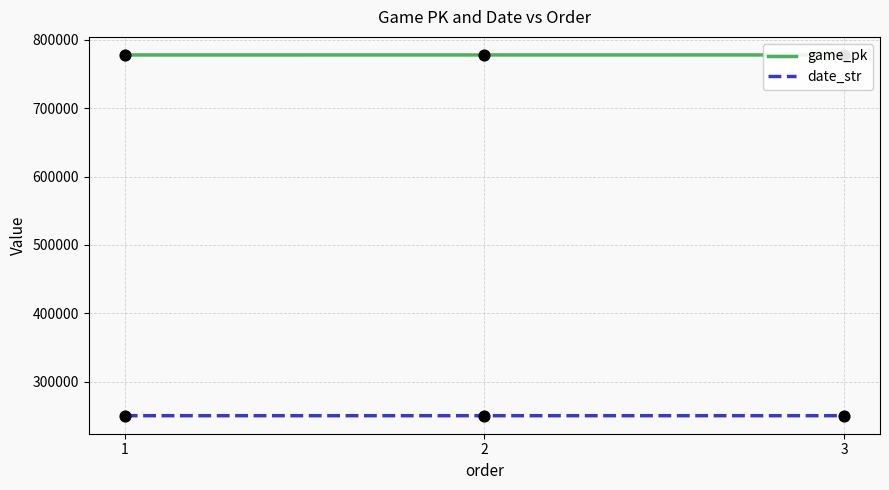

Which series has the largest total across all categories?

game_pk